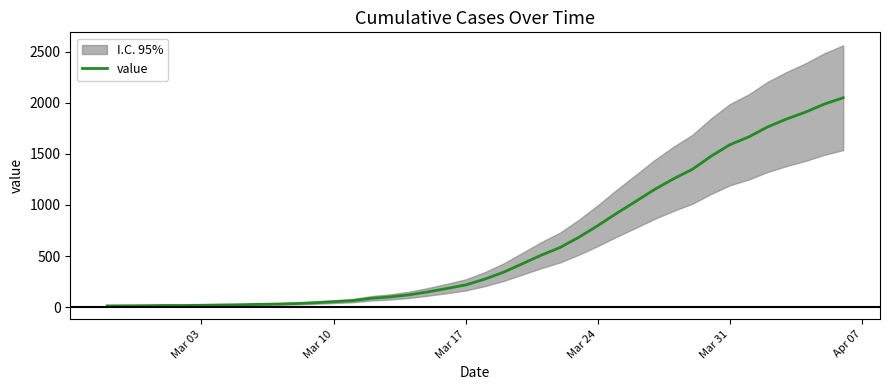

What is the highest value of the value series?

2049